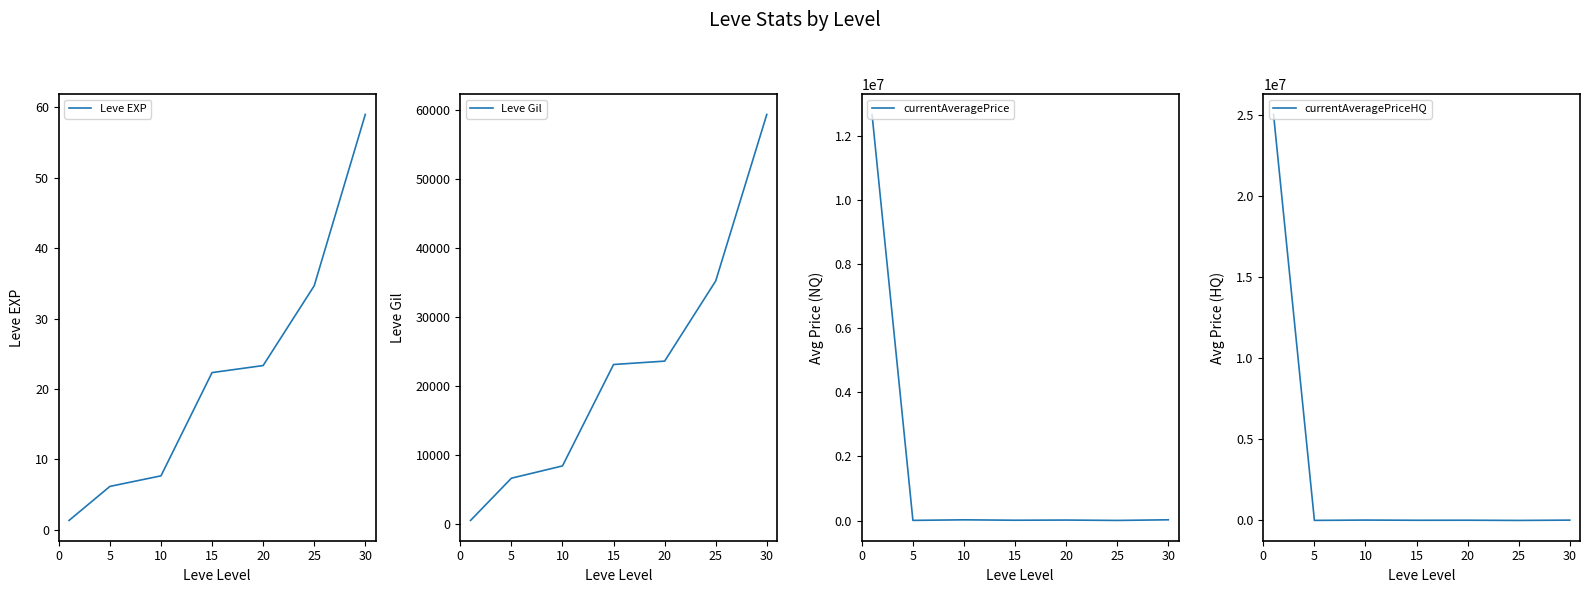

What is the sum of all currentAveragePriceHQ values?

25070572.8